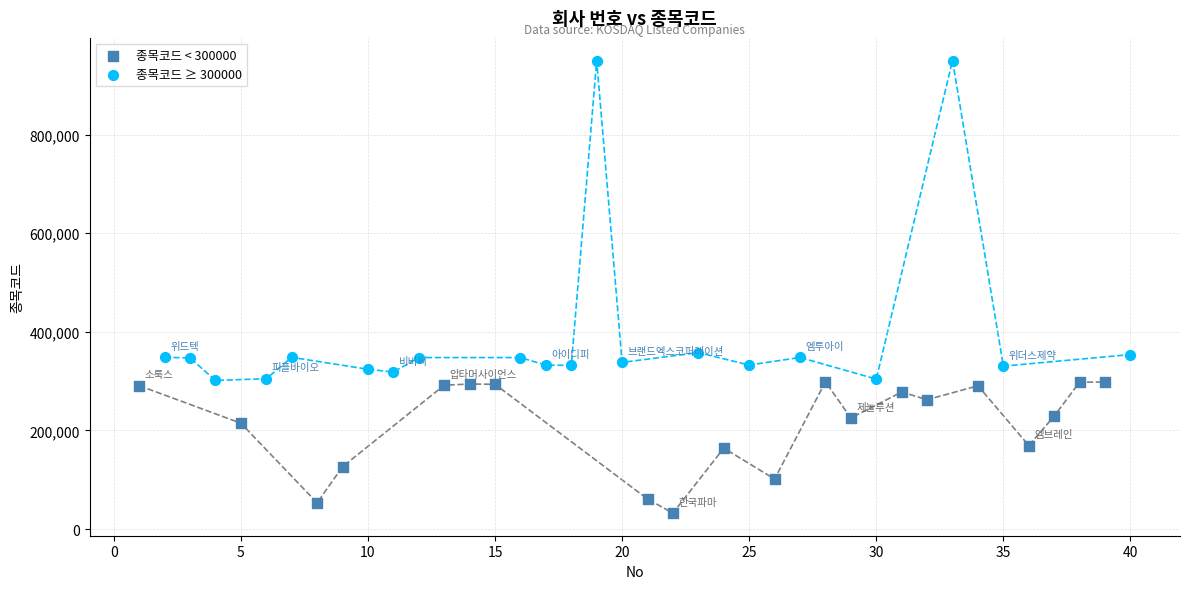

What are all the series names shown in the legend?

종목코드 < 300000, 종목코드 ≥ 300000